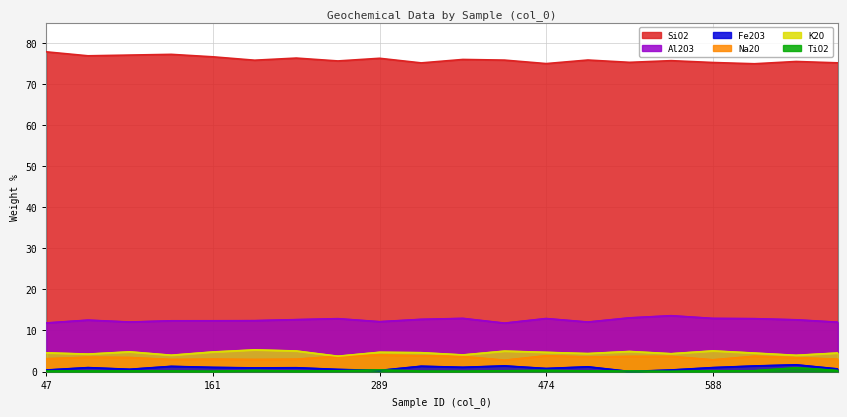

Which series changed the most between 86 and 161?

Fe2O3